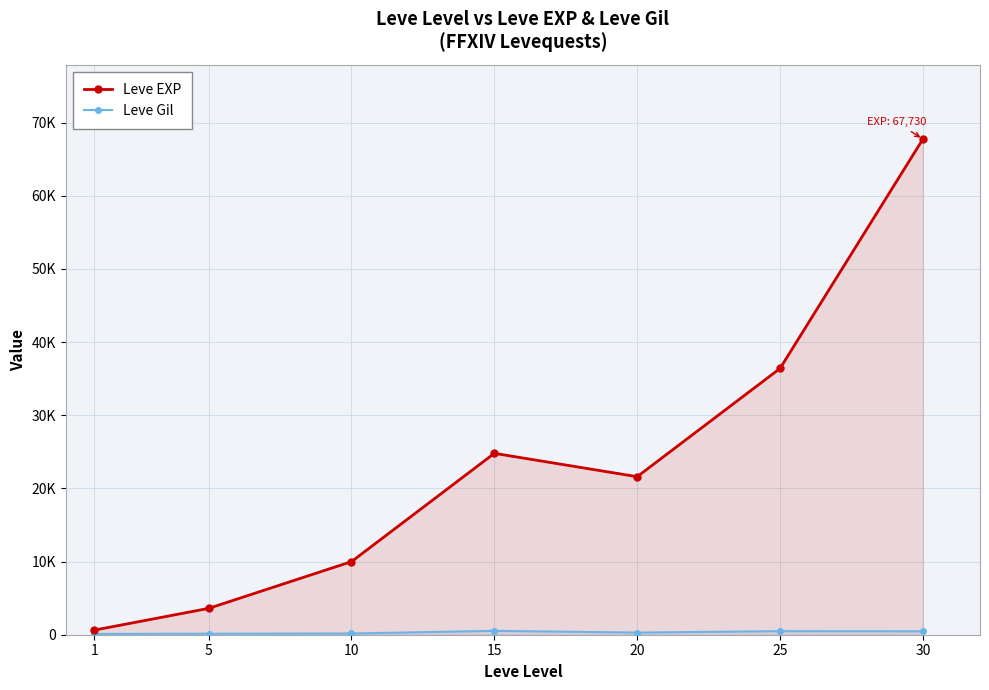

Which has a higher value, 10 or 1?

10